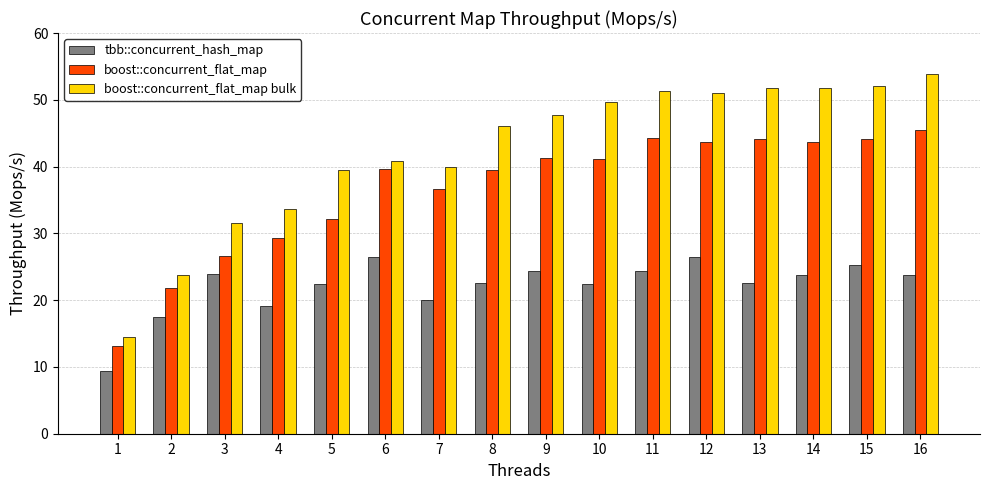

How many data points in boost::concurrent_flat_map bulk are less than 47?

8